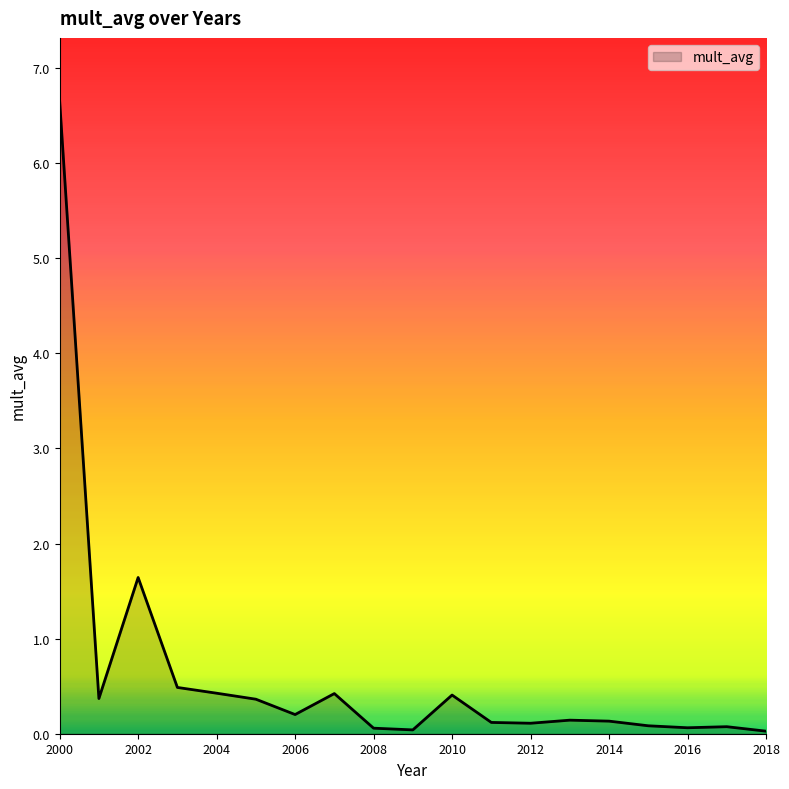

What is the maximum value shown in the chart?

6.7